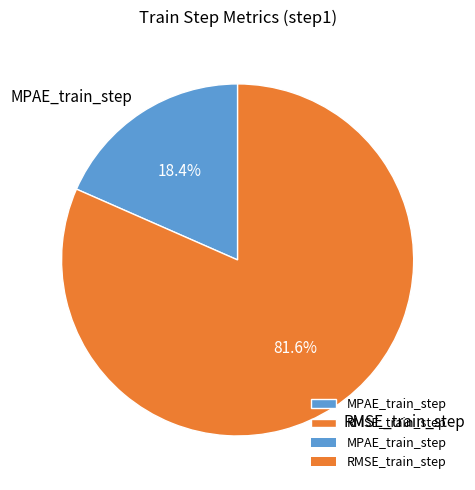

Which slice is the largest?

RMSE_train_step